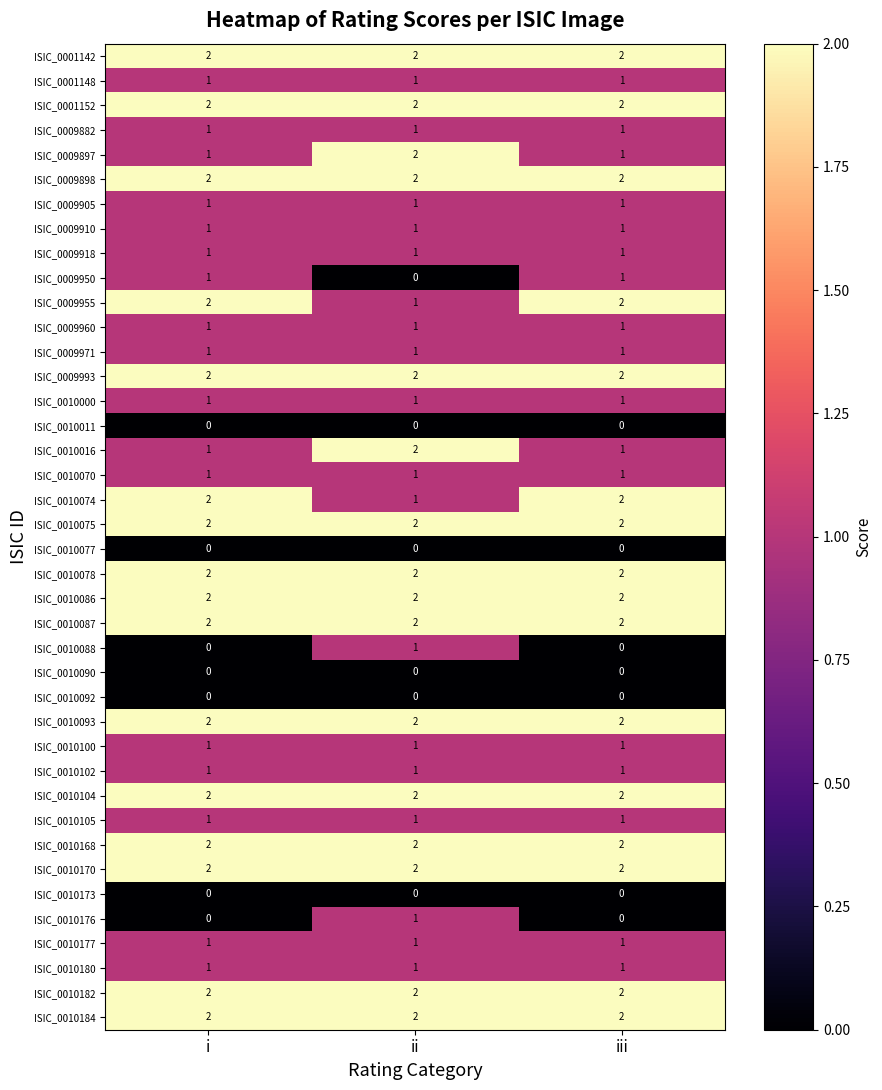

At which category is the sum across all series the highest?

ii